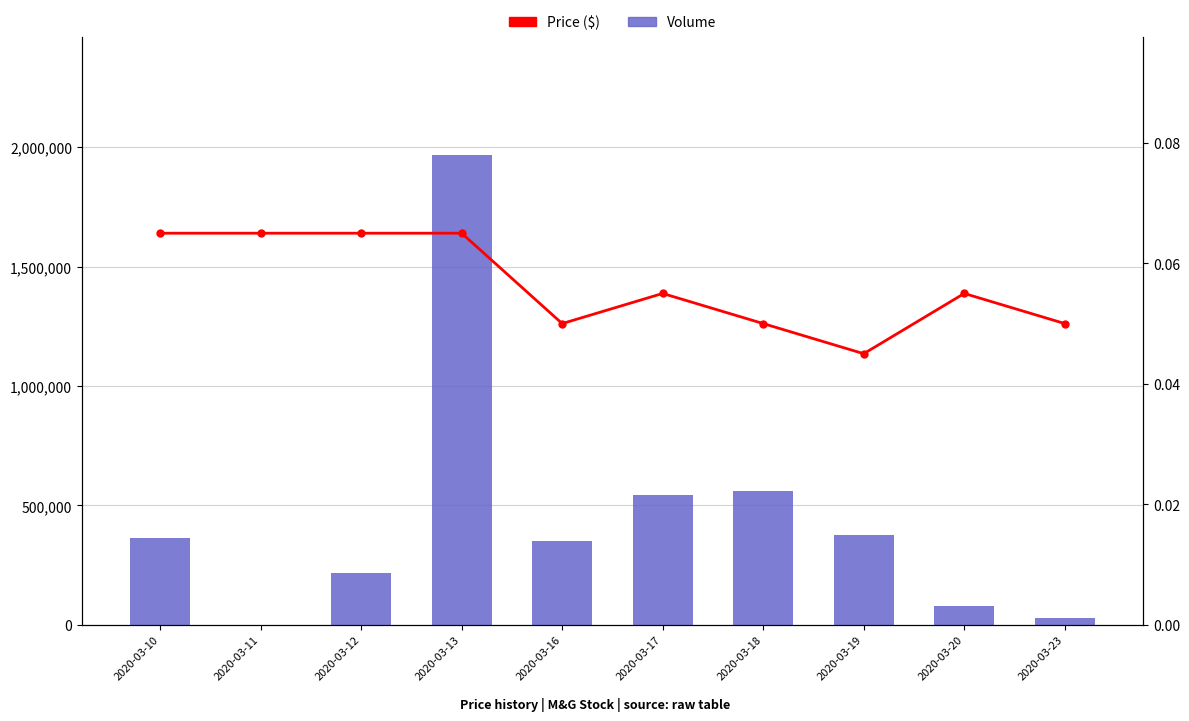

Does the chart contain any negative values?

No